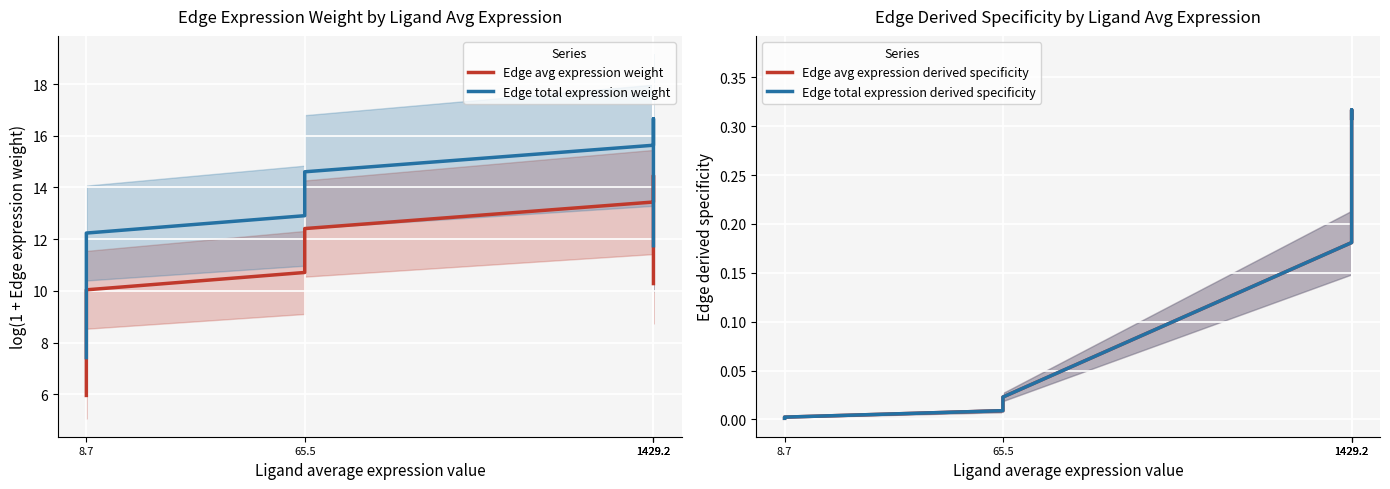

True or false: Edge avg expression weight and Edge avg expression derived specificity intersect in this chart.

False